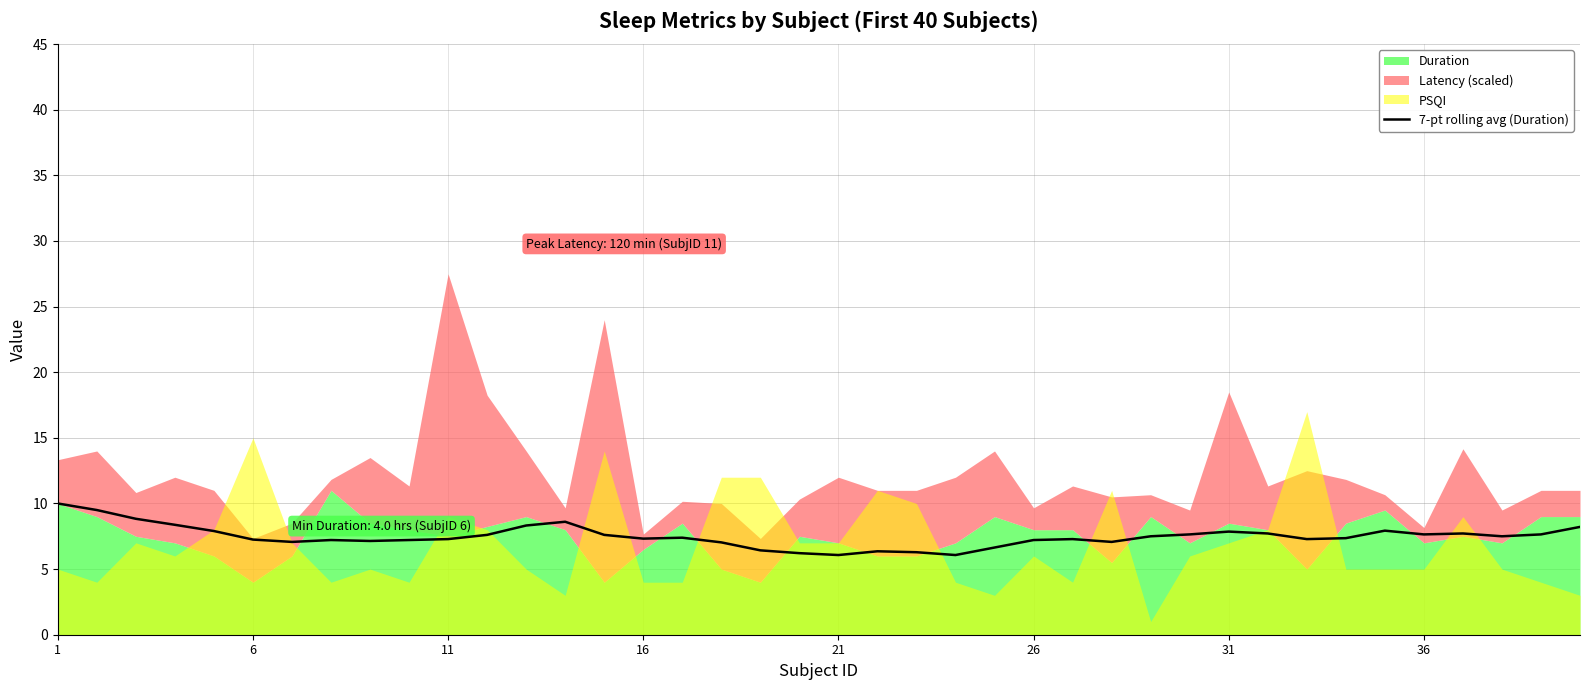

What is the lowest value of the 7-pt rolling avg (Duration) series?

6.1